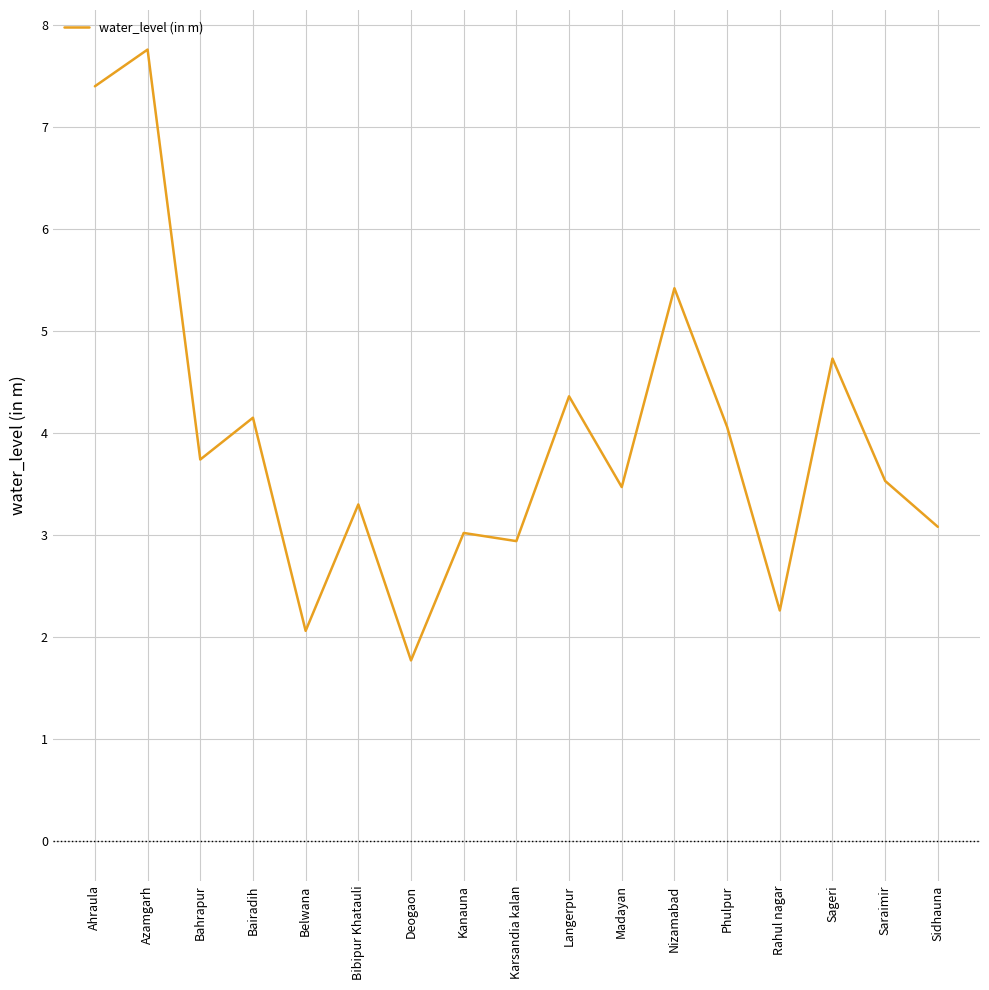

What position from the left is Sidhauna?

17